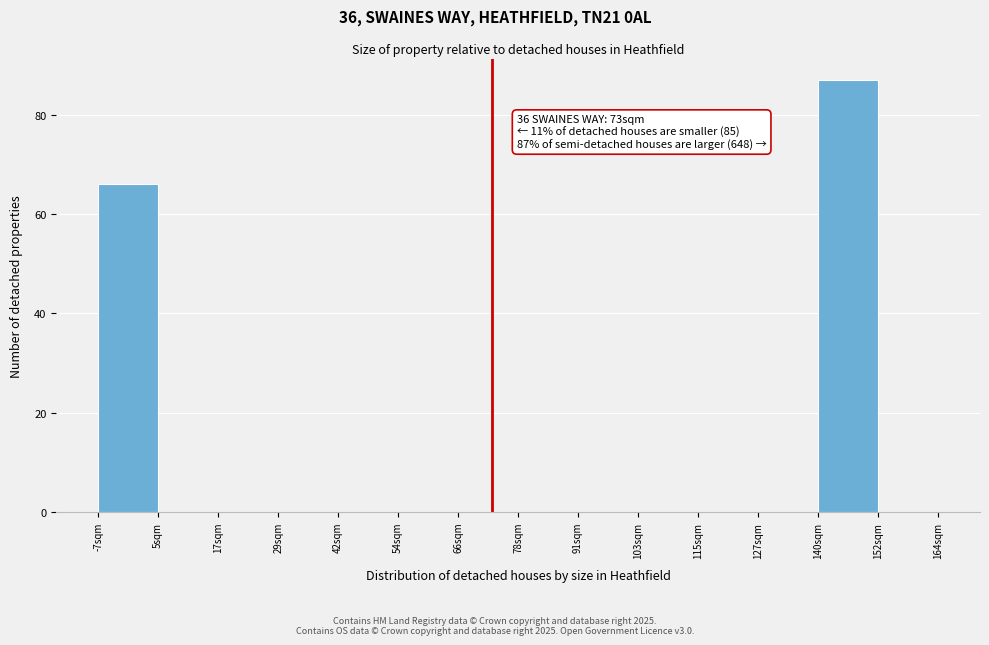

Over which range of the x-axis is the bar tallest?

140 to 152